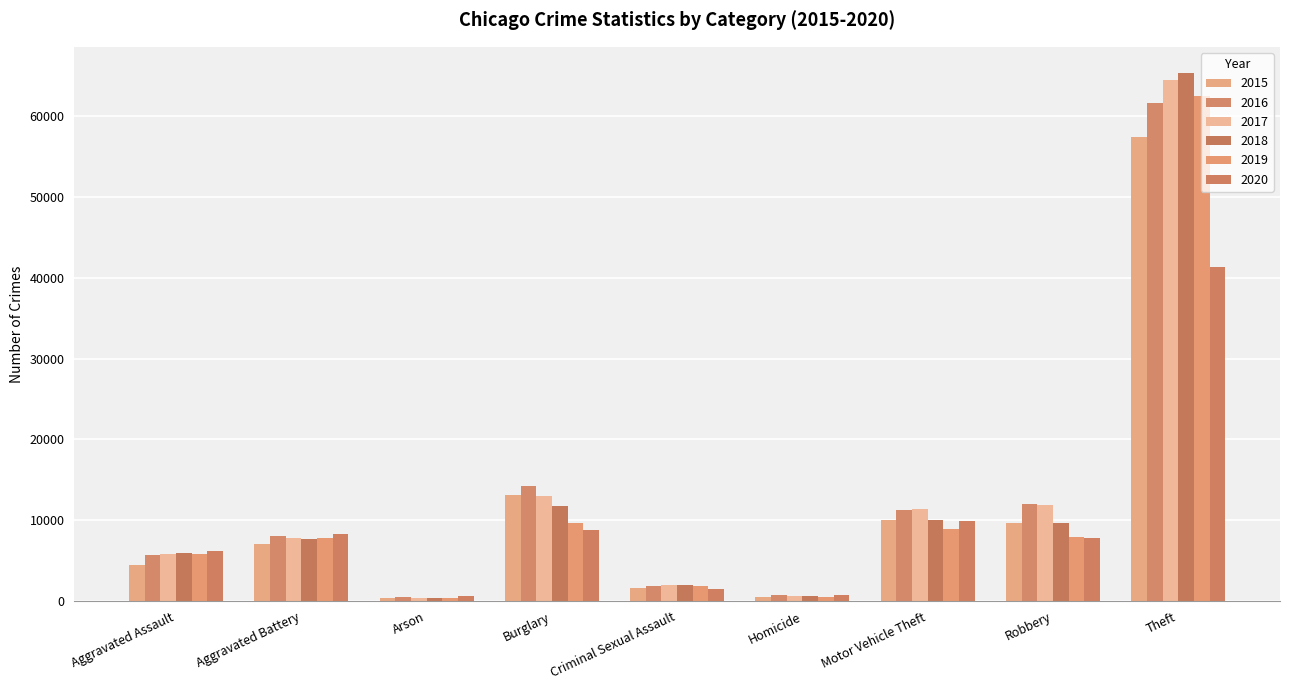

What is the label of the 7th bar from the right?

Arson